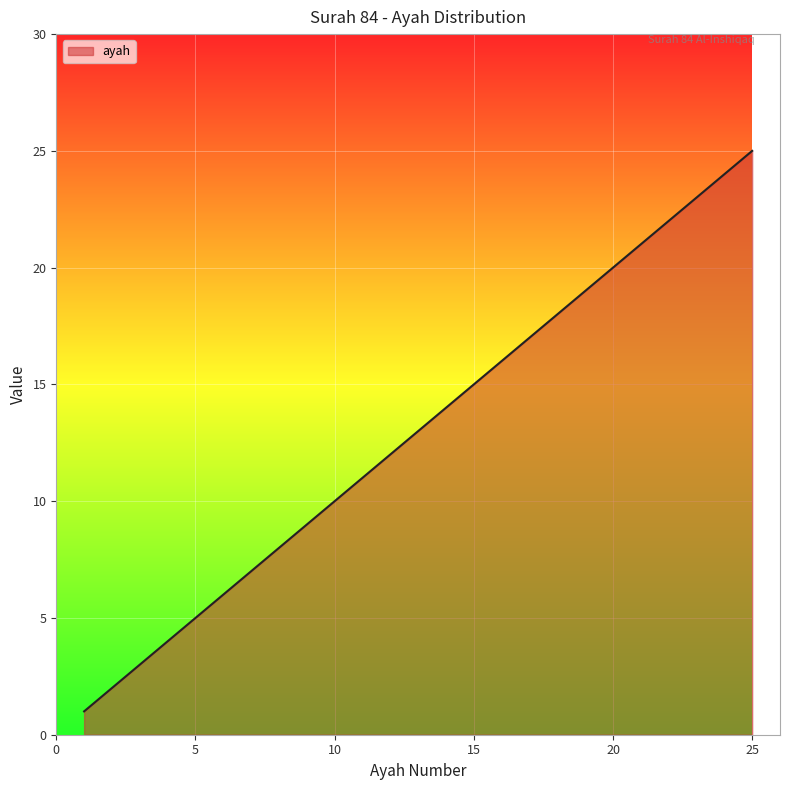

Does the chart display data point markers on the line(s)?

No